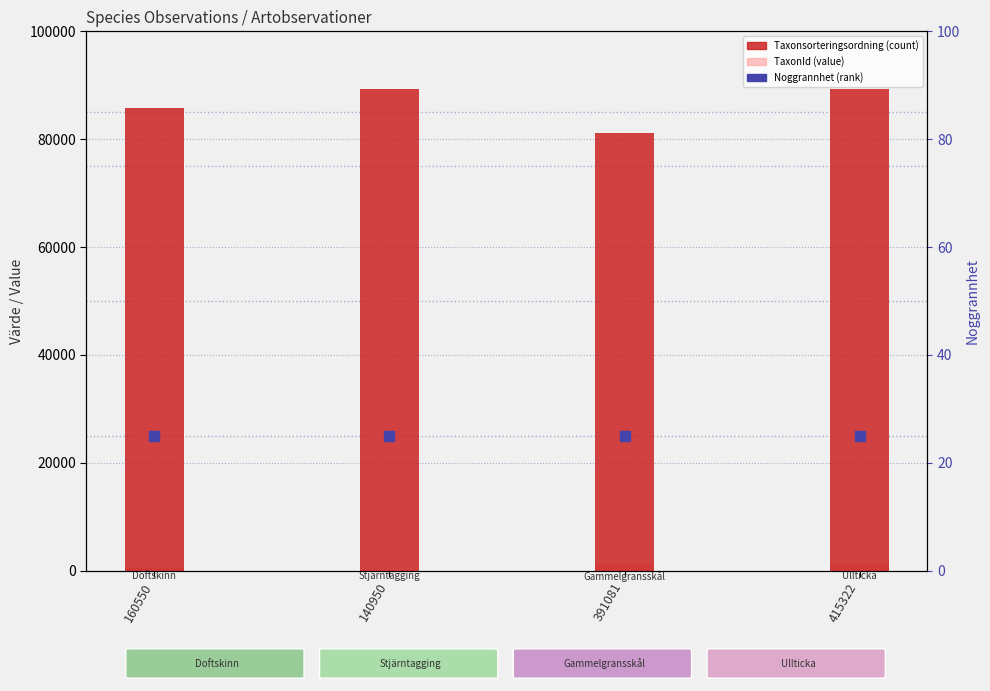

What is the total value across all series at 391081?

82572